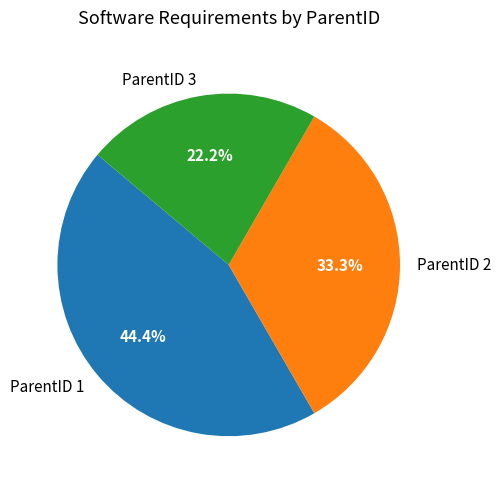

Rank the categories by value from highest to lowest.

ParentID 1, ParentID 2, ParentID 3